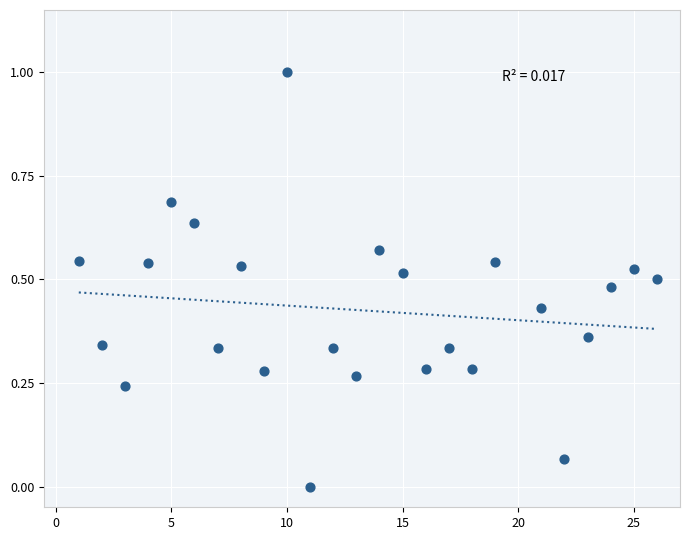

What is the range of X values (max minus min)?

25.0